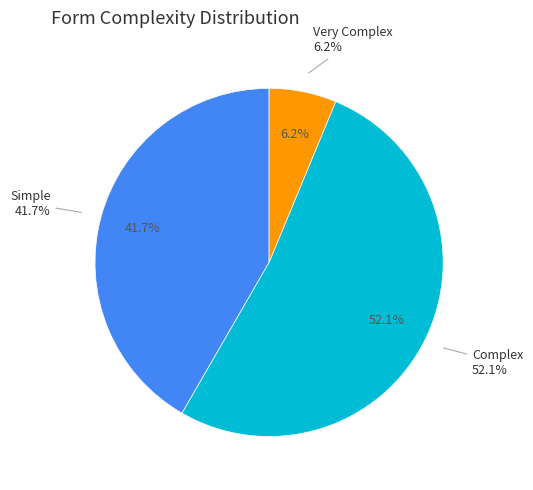

Does Complex account for over 50% of the chart?

Yes